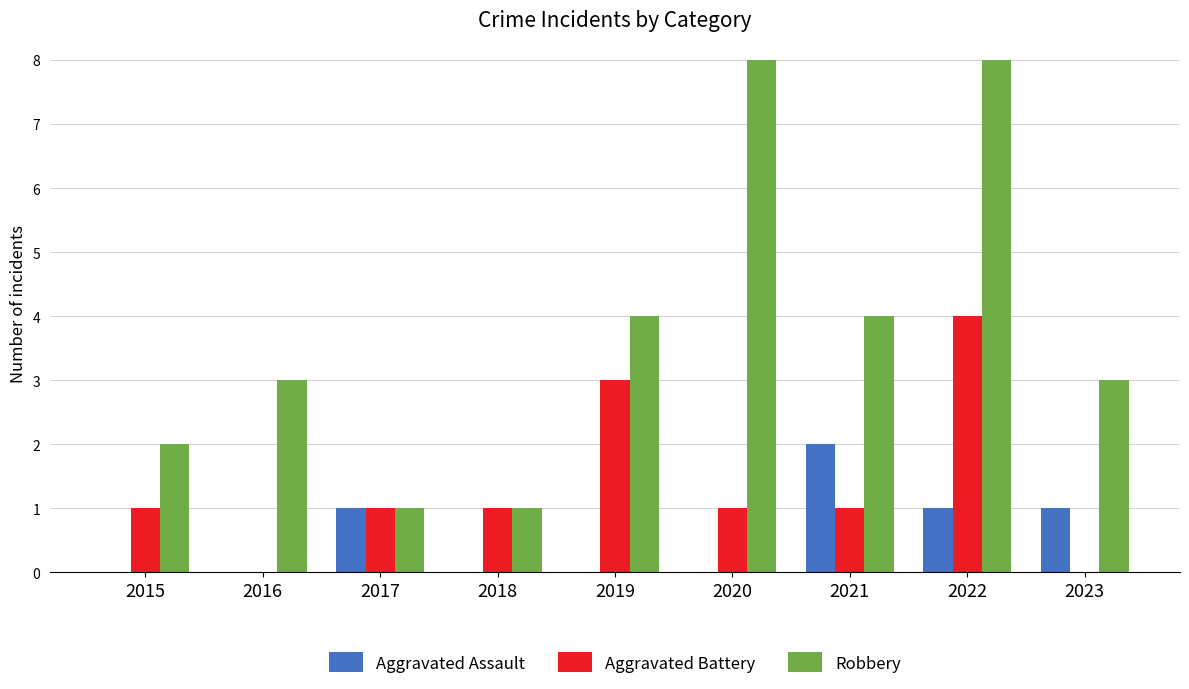

How many data points does each series have?

9